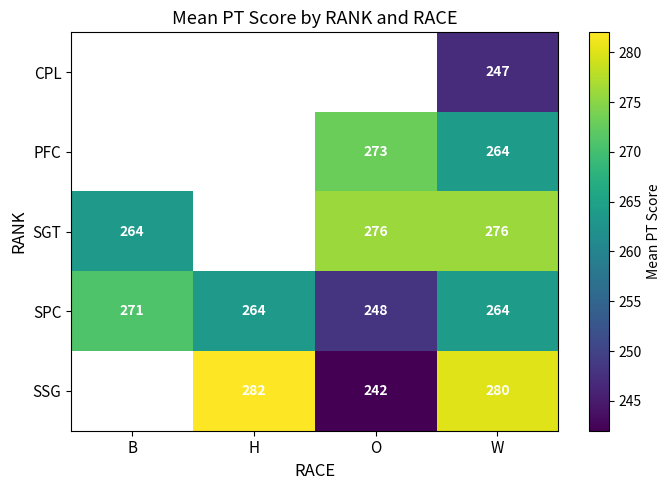

Between W and H, which is larger?

H